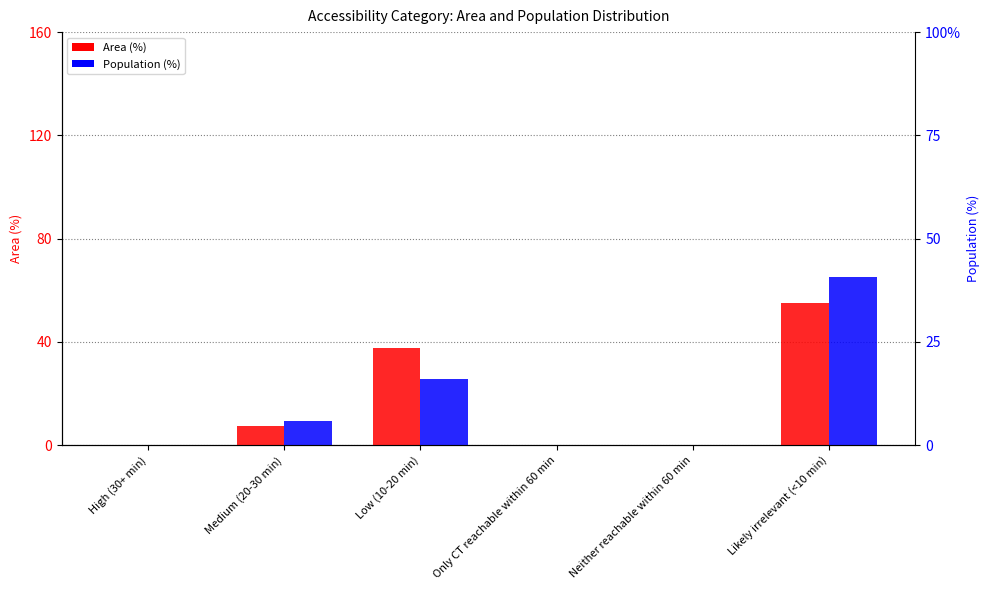

What are all the series names shown in the legend?

Area (%), Population (%)